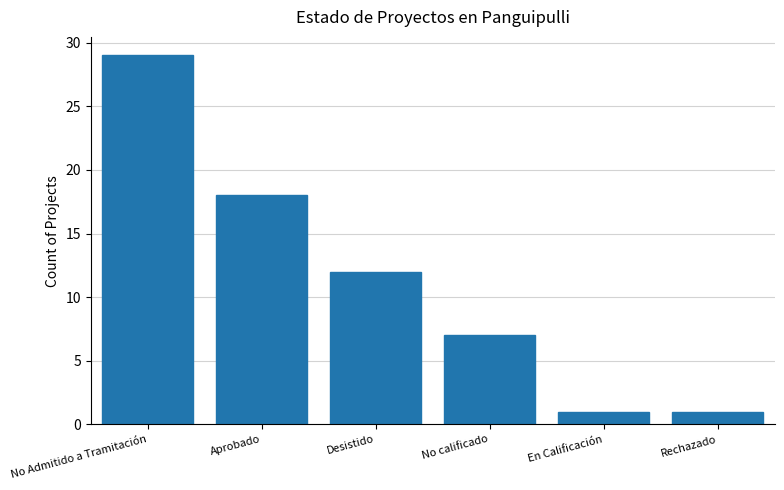

Does the chart contain stacked bars?

No